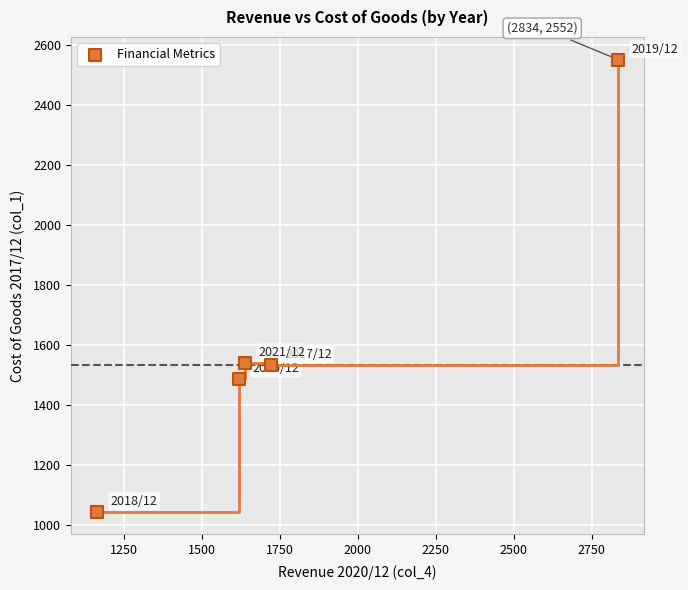

What is the average Y value?

1631.5